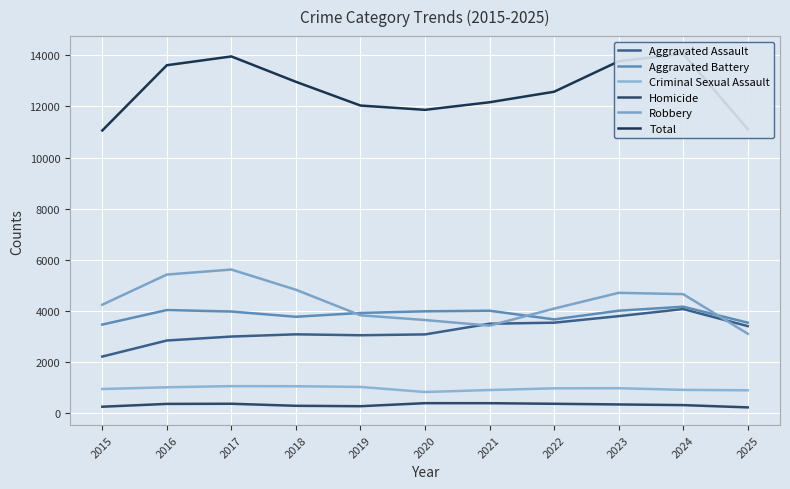

Which series has the widest spread of values?

Total